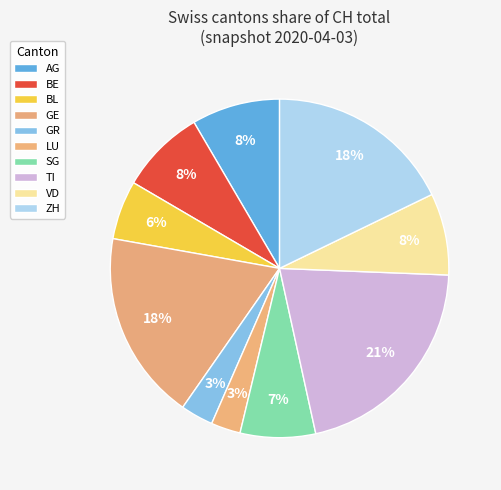

How many slices are in this pie chart?

10